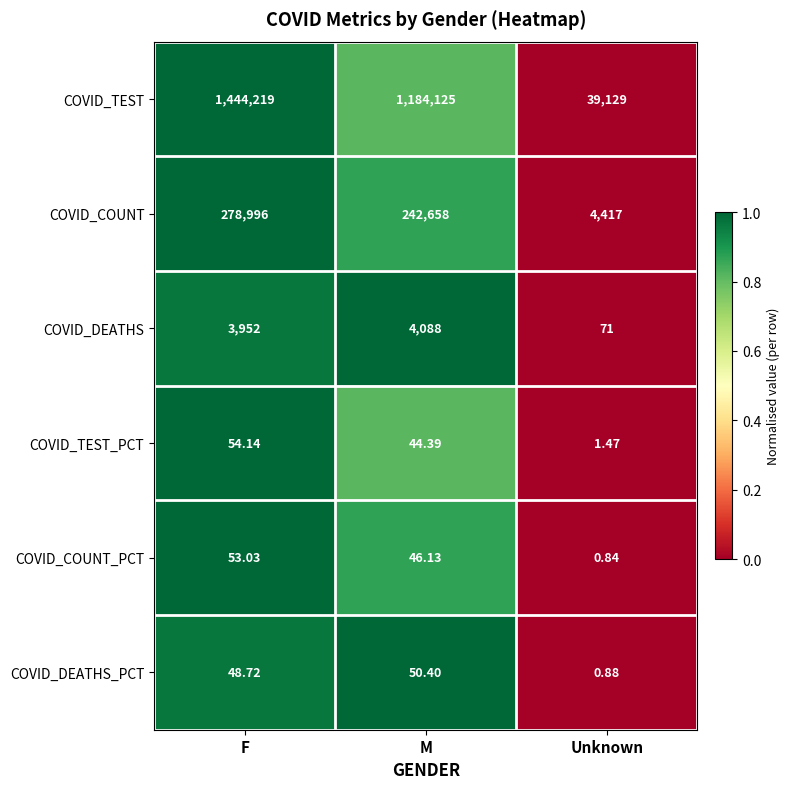

Which series has the largest total across all categories?

COVID_TEST